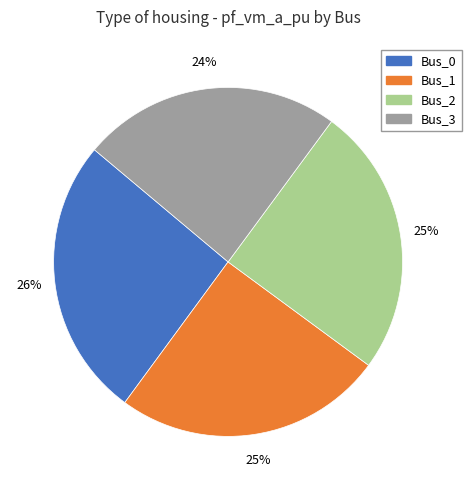

To the nearest percent, what is the difference between the largest and smallest slice percentages?

2%